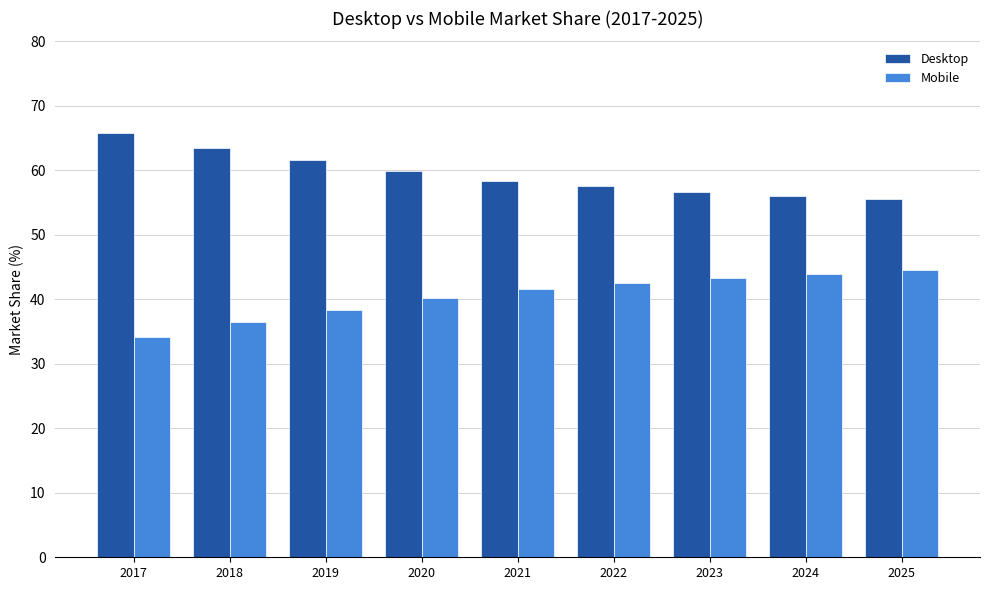

How many values in the Mobile series are below 41?

4